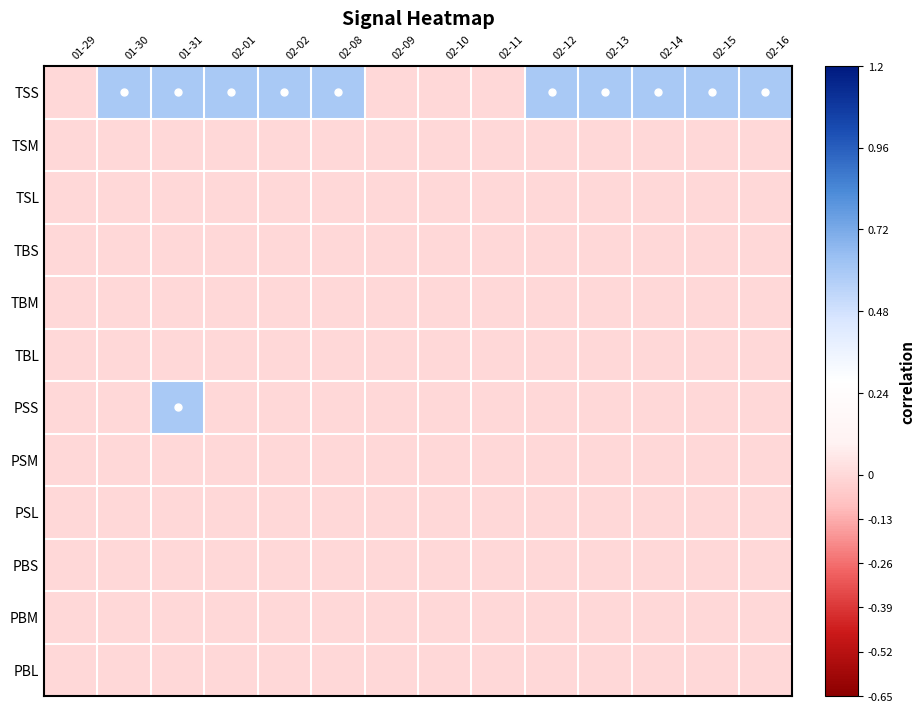

Between 02-10 and 02-13, which is larger?

02-13